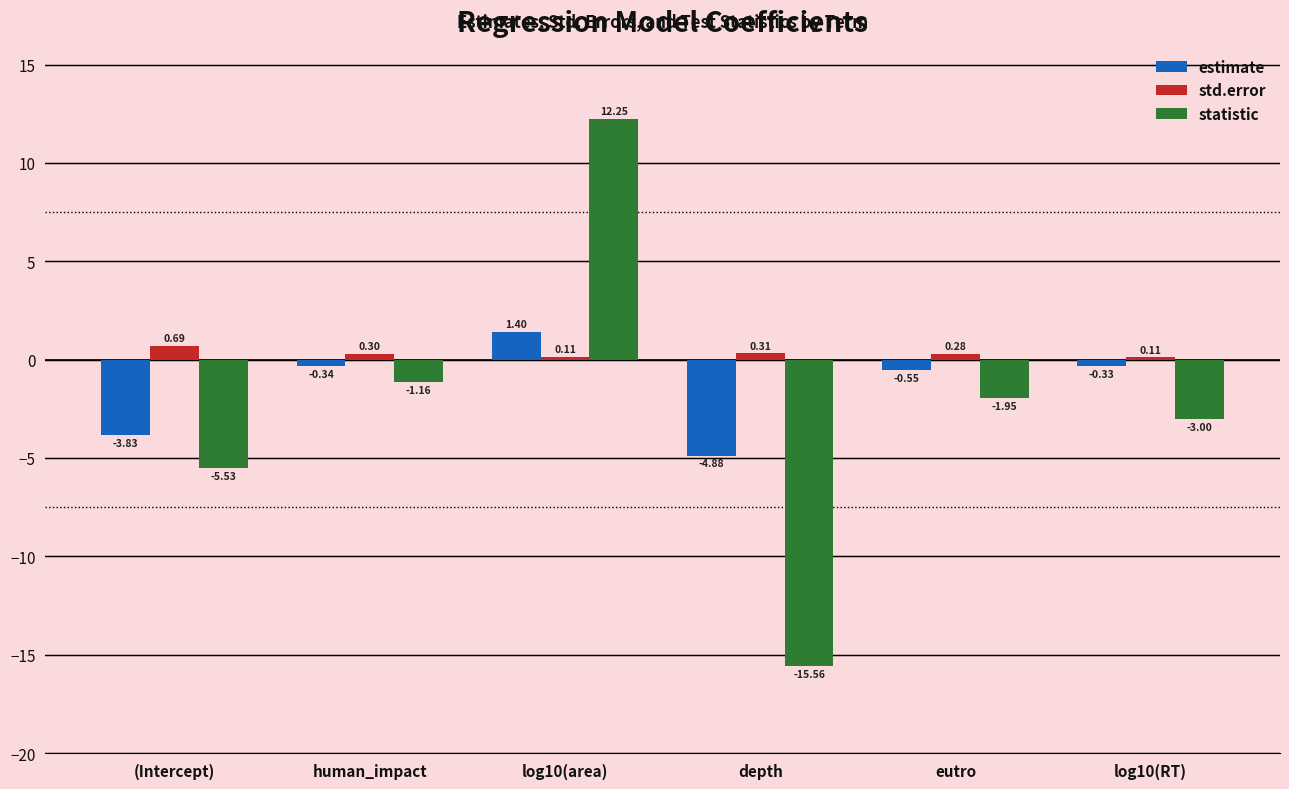

Rank the series by their maximum value, from lowest to highest.

std.error, estimate, statistic